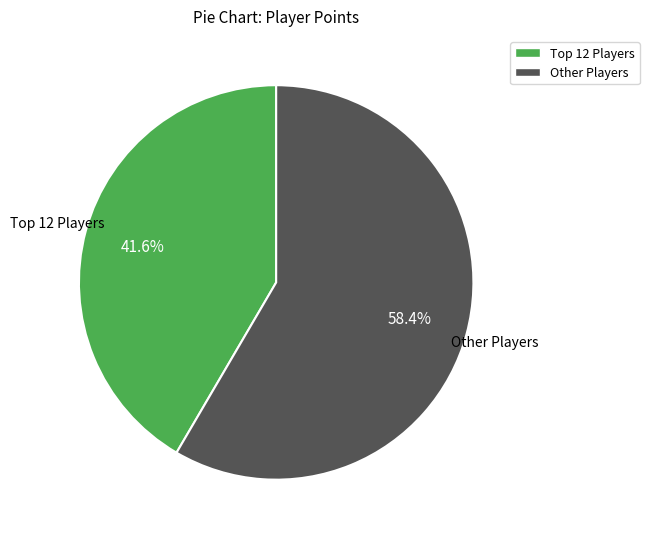

How much of the chart is everything except Other Players?

41.6%